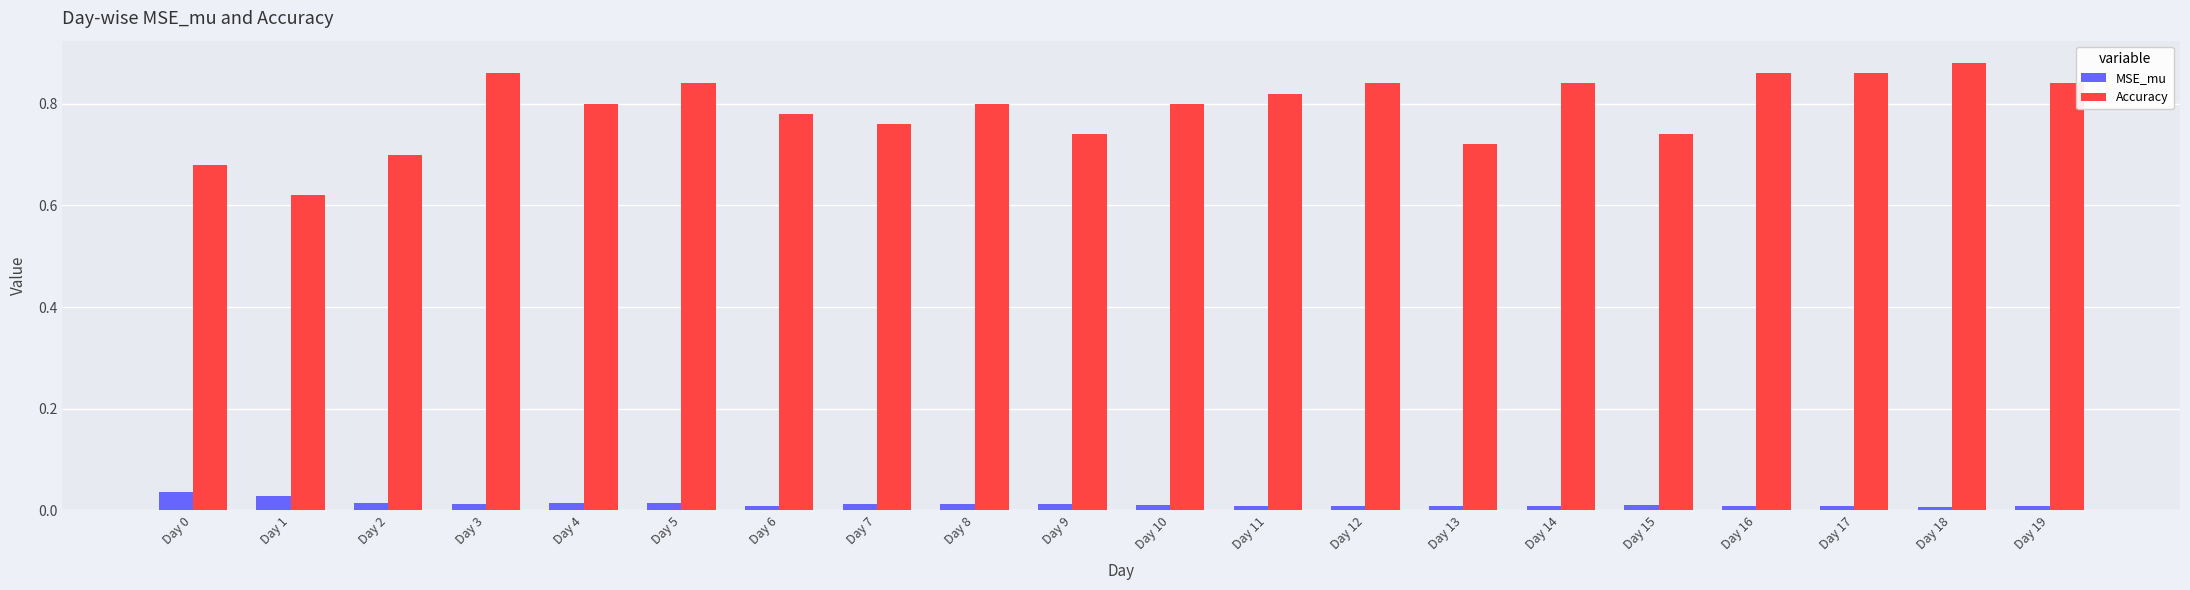

What are all the series names shown in the legend?

MSE_mu, Accuracy